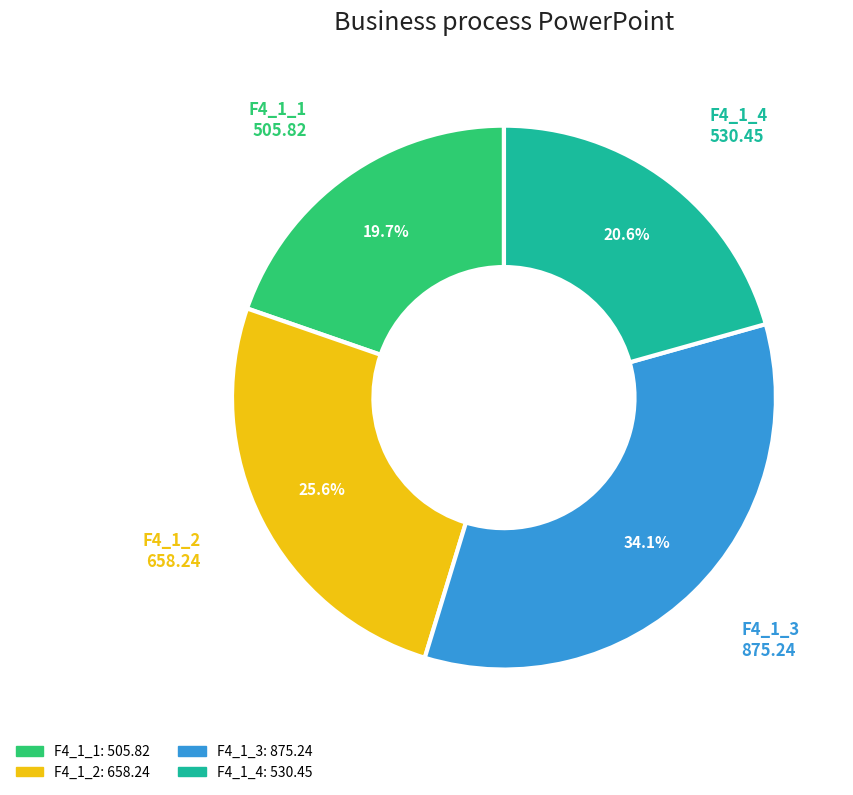

What percentage do F4_1_2 and F4_1_3 together represent?

59.7%